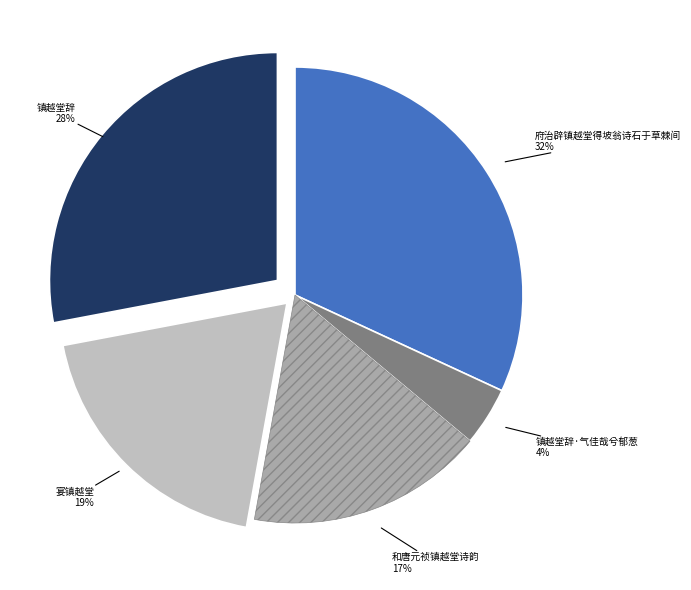

How many slices are in this pie chart?

5